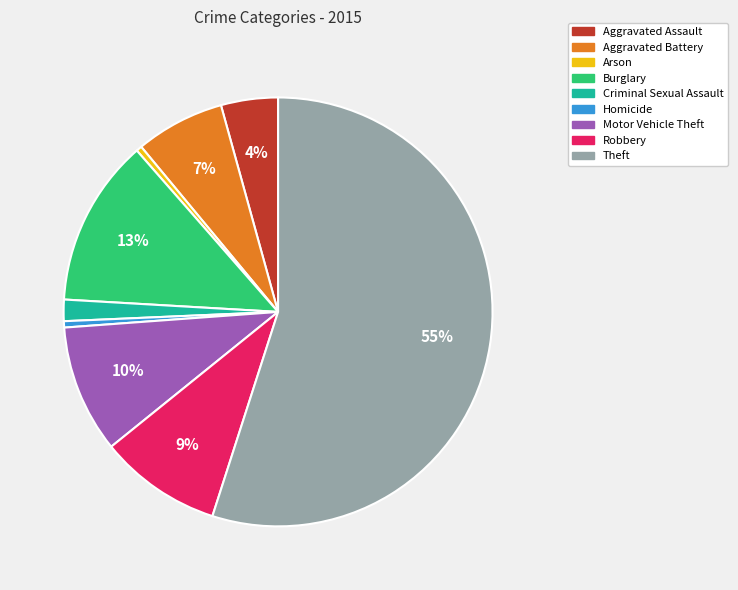

The Aggravated Battery slice represents 18% of the pie. True or false?

False